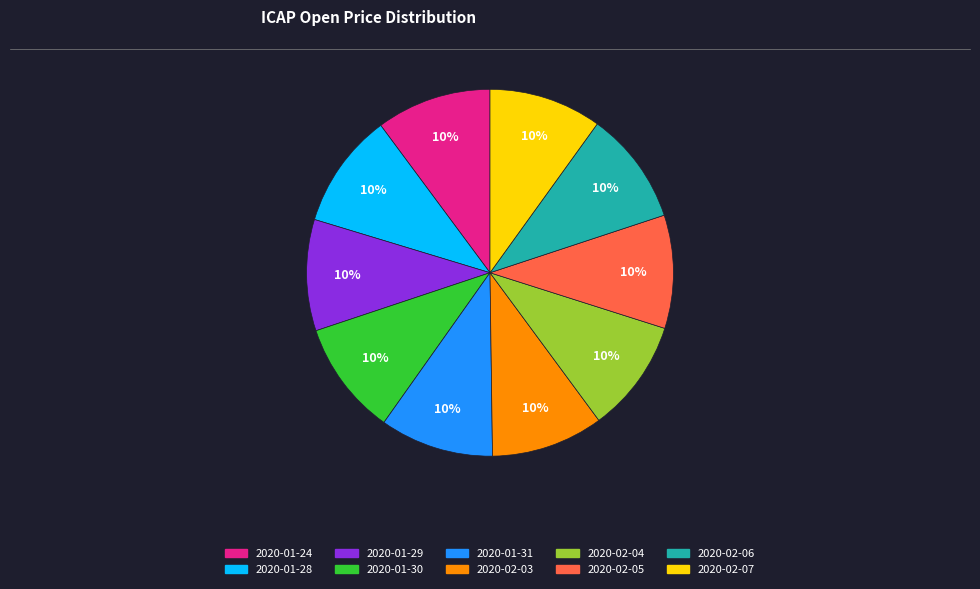

How many slices are in this pie chart?

10